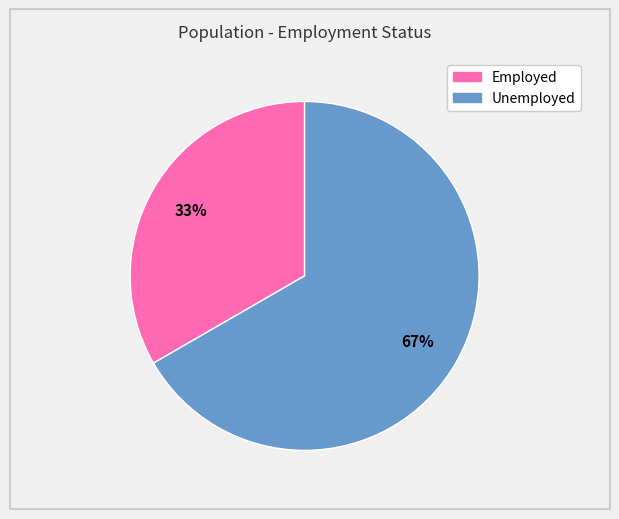

The Unemployed slice represents 67% of the pie. True or false?

True